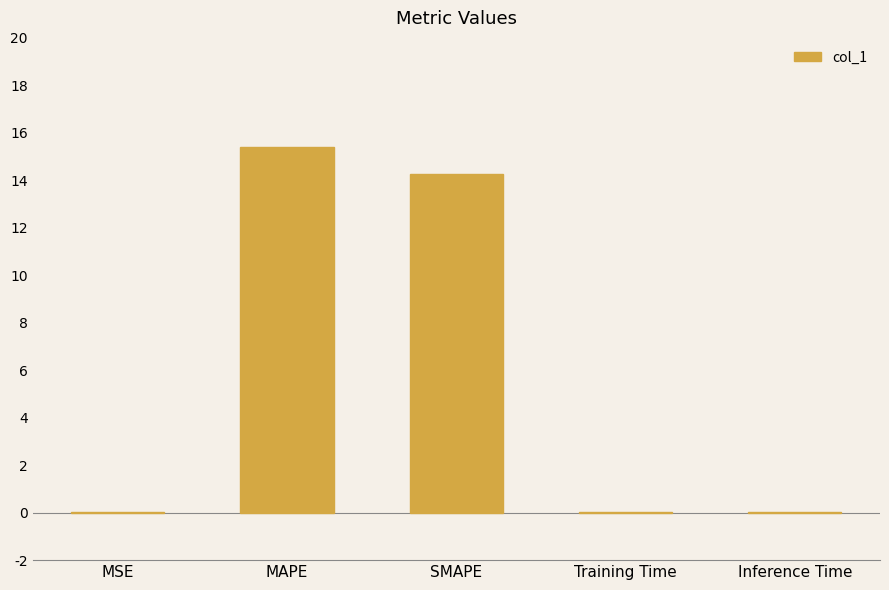

The chart shows a value of 9.9 at SMAPE. True or false?

False